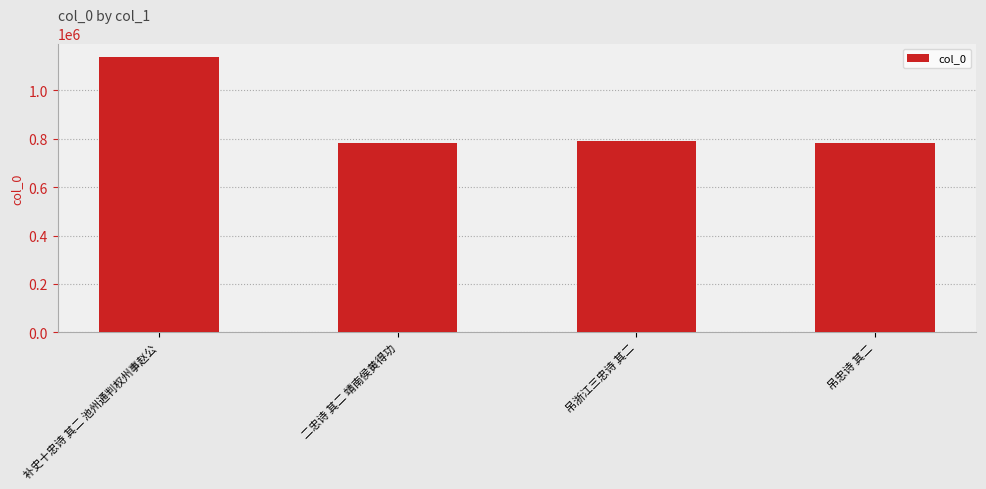

At which label does the data first exceed 790811?

补史十忠诗 其二 池州通判权州事赵公